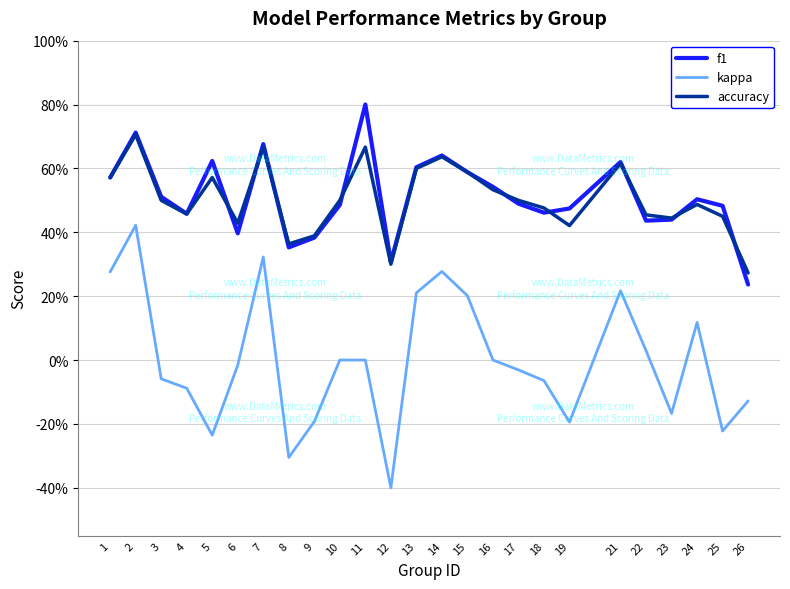

Does the chart have visible grid lines?

Yes